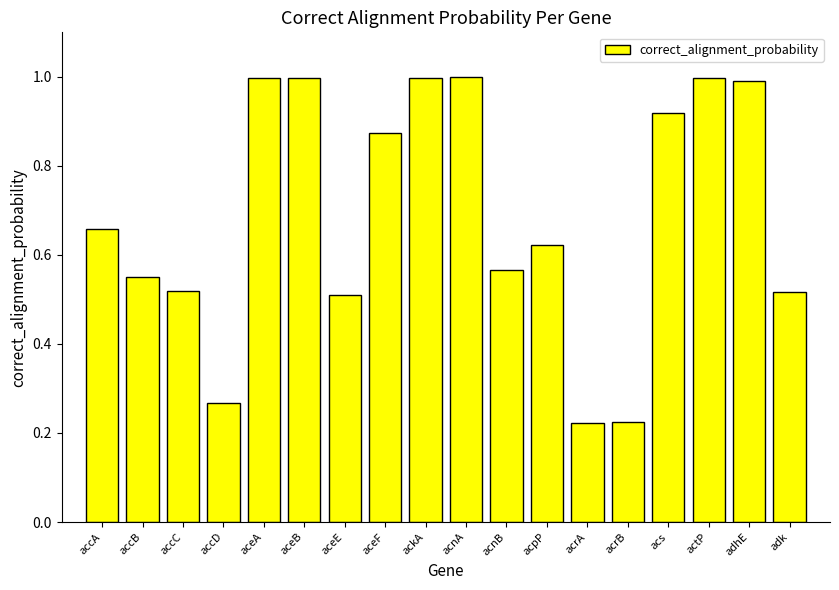

What is the maximum value shown in the chart?

1.0